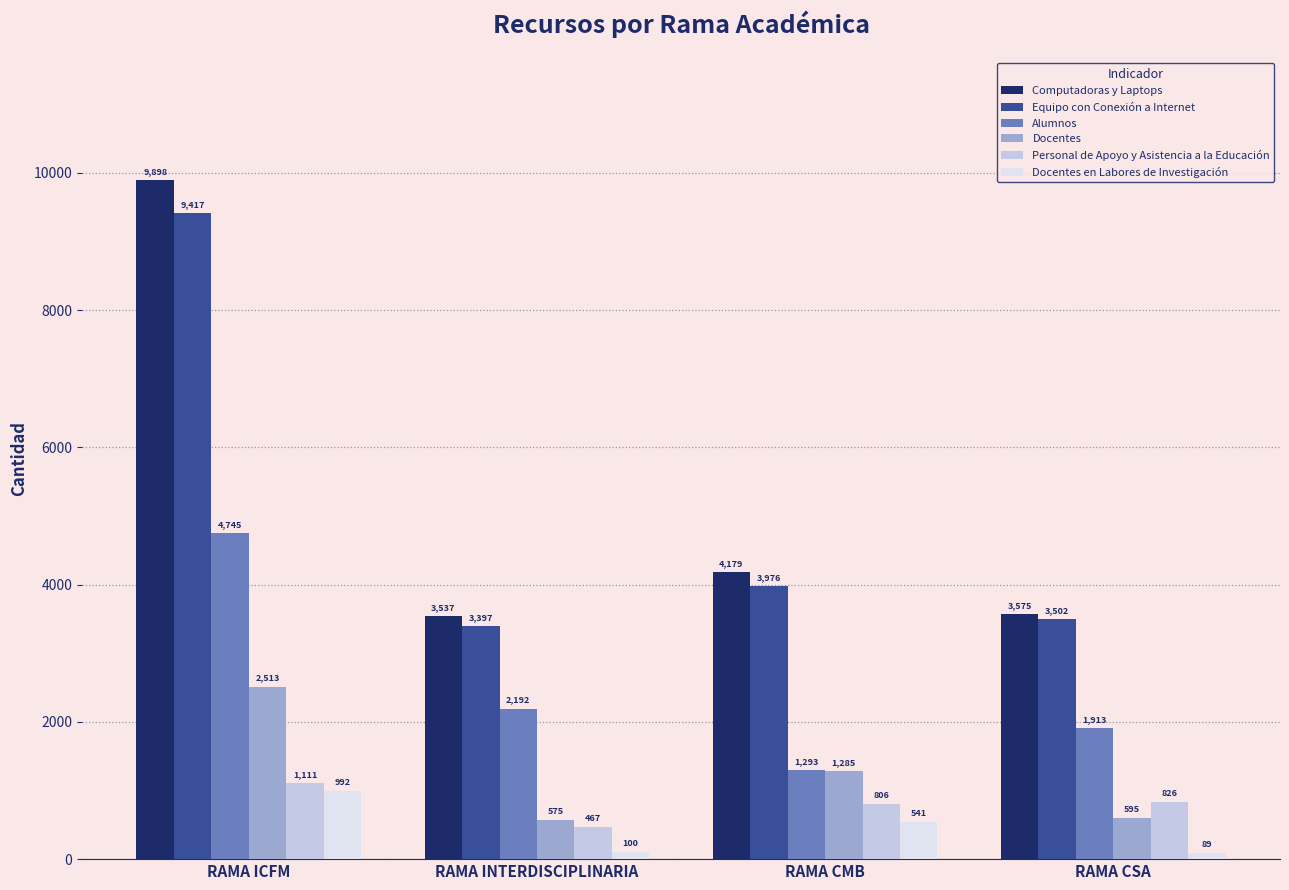

The value of Docentes at RAMA CMB is 369. True or false?

False